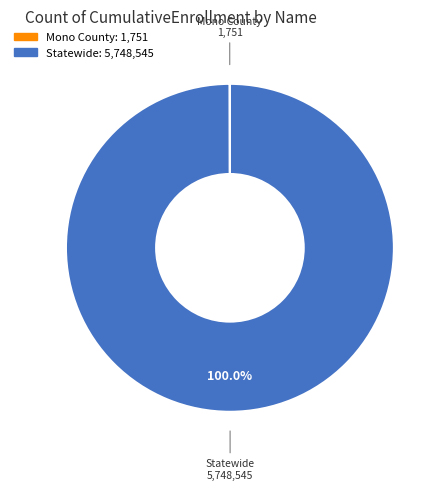

Does any single category account for the majority?

Yes